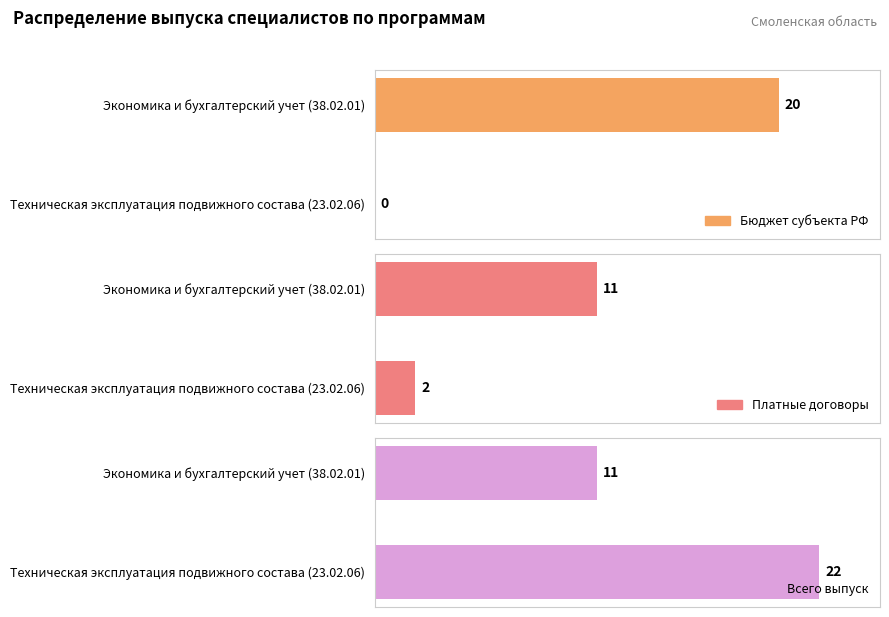

The value of Платные договоры at Техническая эксплуатация подвижного состава (23.02.06) is 2. True or false?

True